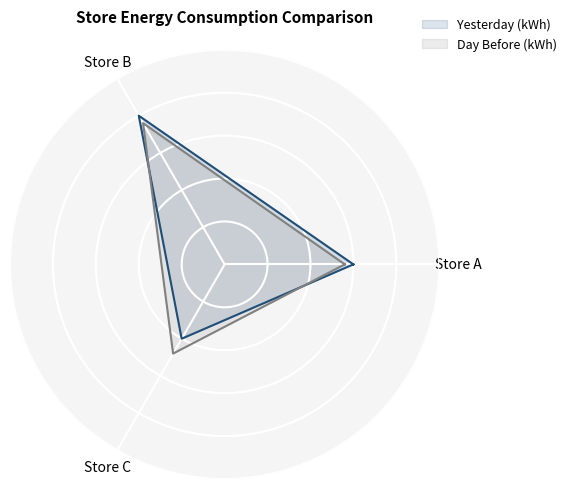

Is this an area chart (filled region under the line)?

No